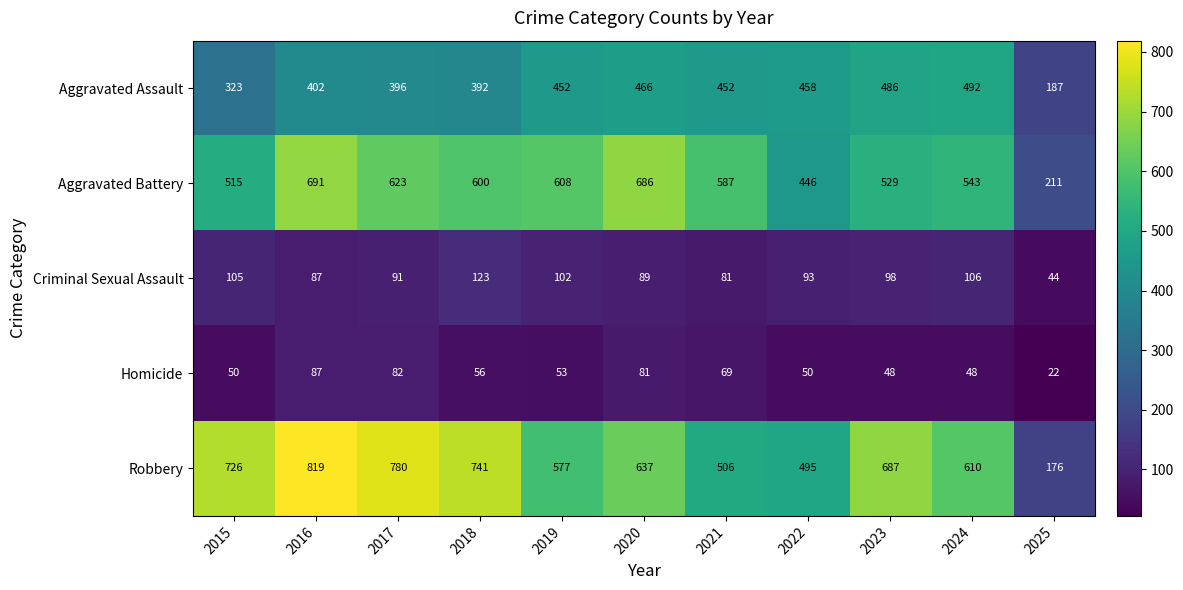

How many distinct data groups are displayed?

5